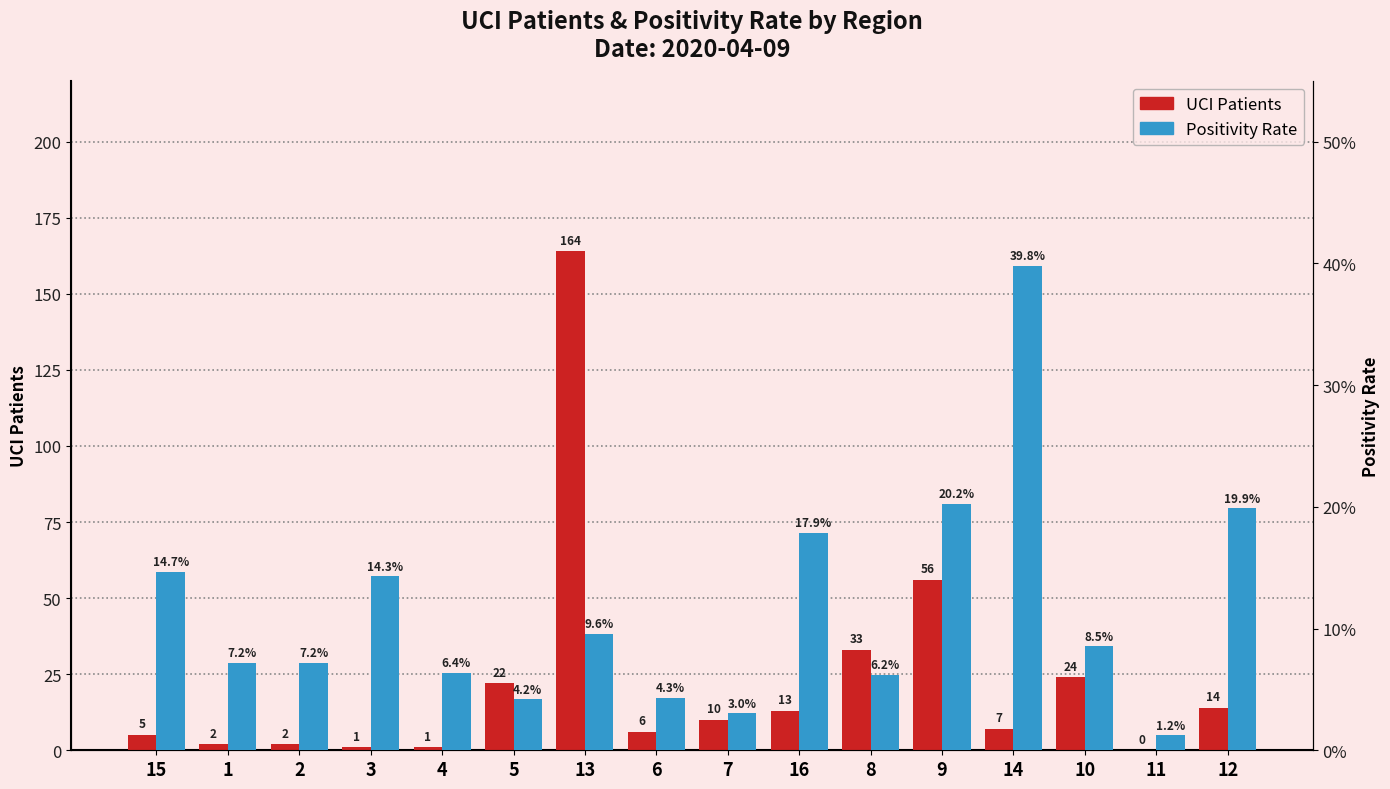

Reading left to right, what are all the values shown in this chart?

UCI: 15=5.0	1=2.0	2=2.0	3=1.0	4=1.0	5=22.0	13=164.0	6=6.0	7=10.0	16=13.0	8=33.0	9=56.0	14=7.0	10=24.0	11=0.0	12=14.0
Positividad: 15=0.1	1=0.1	2=0.1	3=0.1	4=0.1	5=0.0	13=0.1	6=0.0	7=0.0	16=0.2	8=0.1	9=0.2	14=0.4	10=0.1	11=0.0	12=0.2